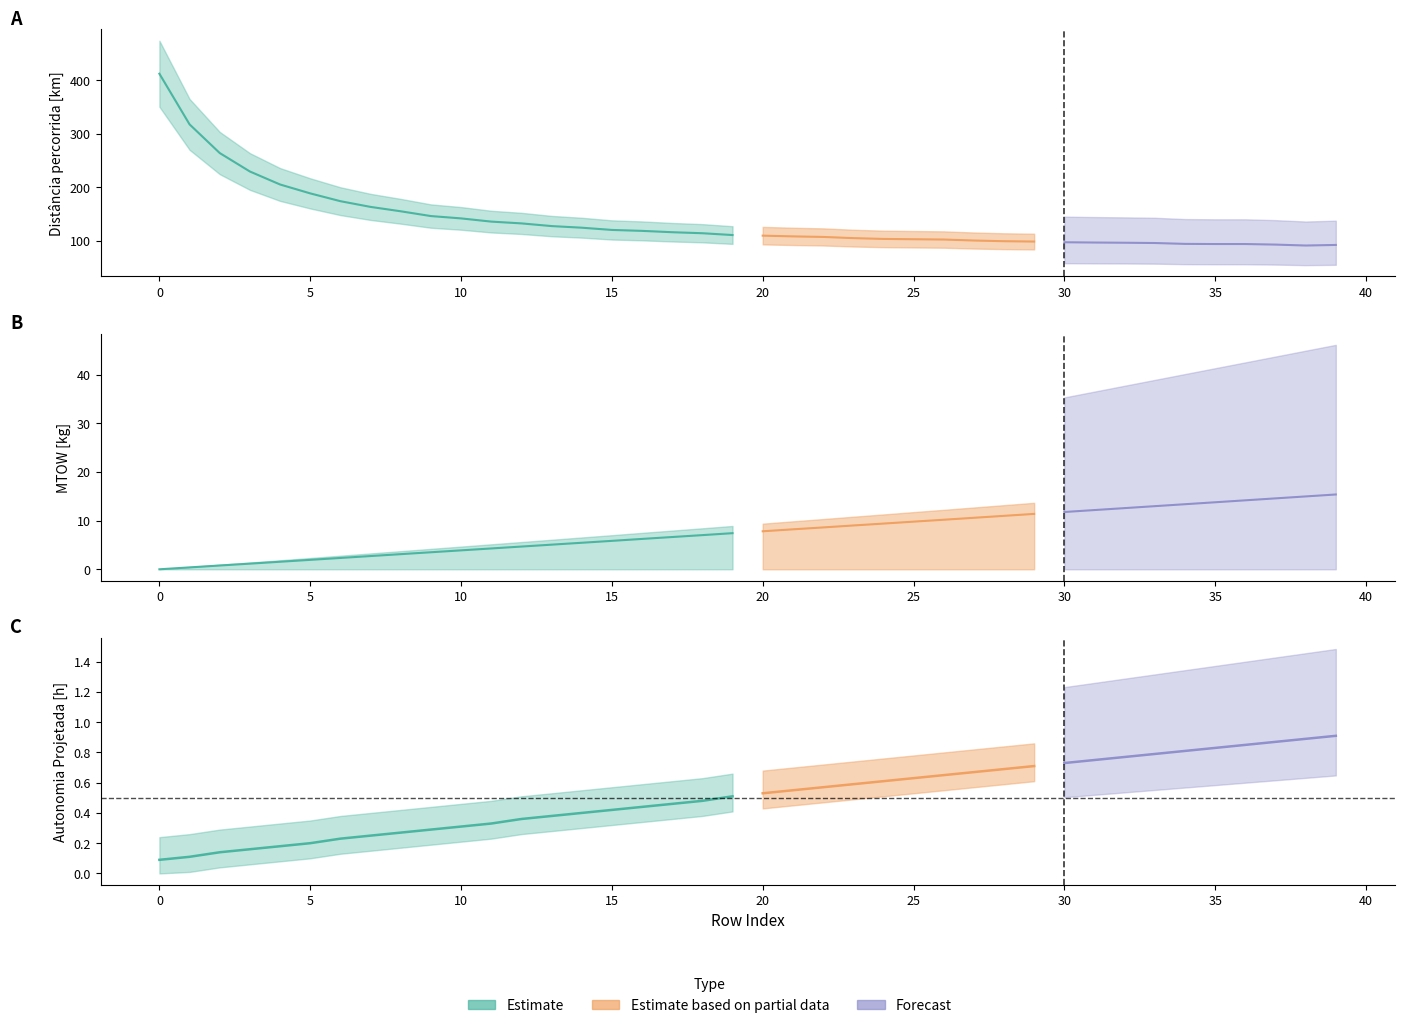

True or false: Distância percorrida [km] has more than 2 interior local peaks.

False